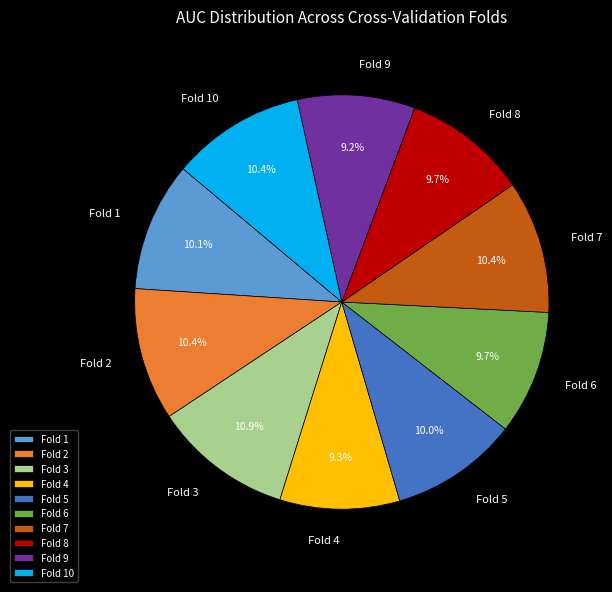

Combined, do Fold 3 and Fold 9 account for over 50%?

No